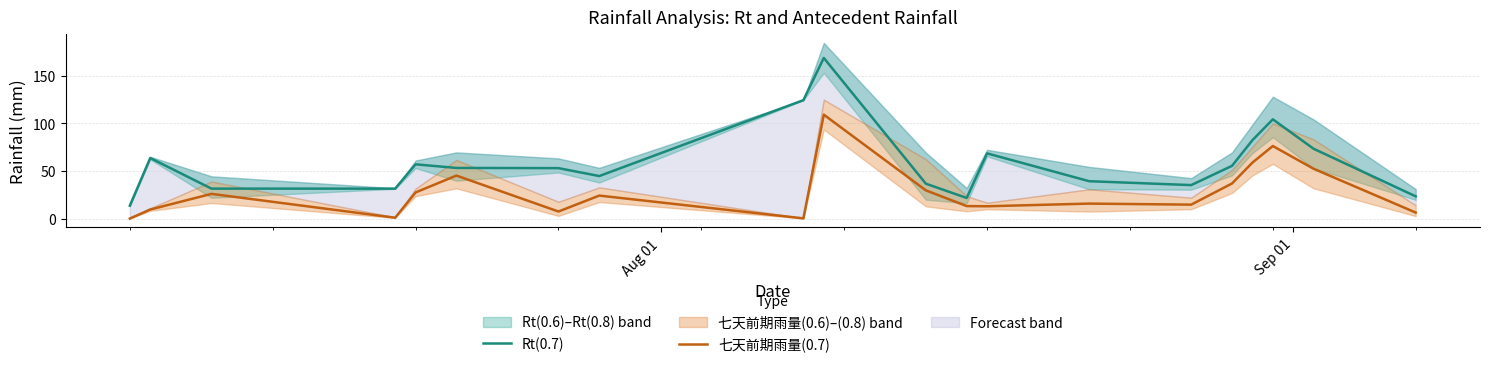

True or false: Rt(0.7) and 七天前期雨量(0.7) intersect in this chart.

False